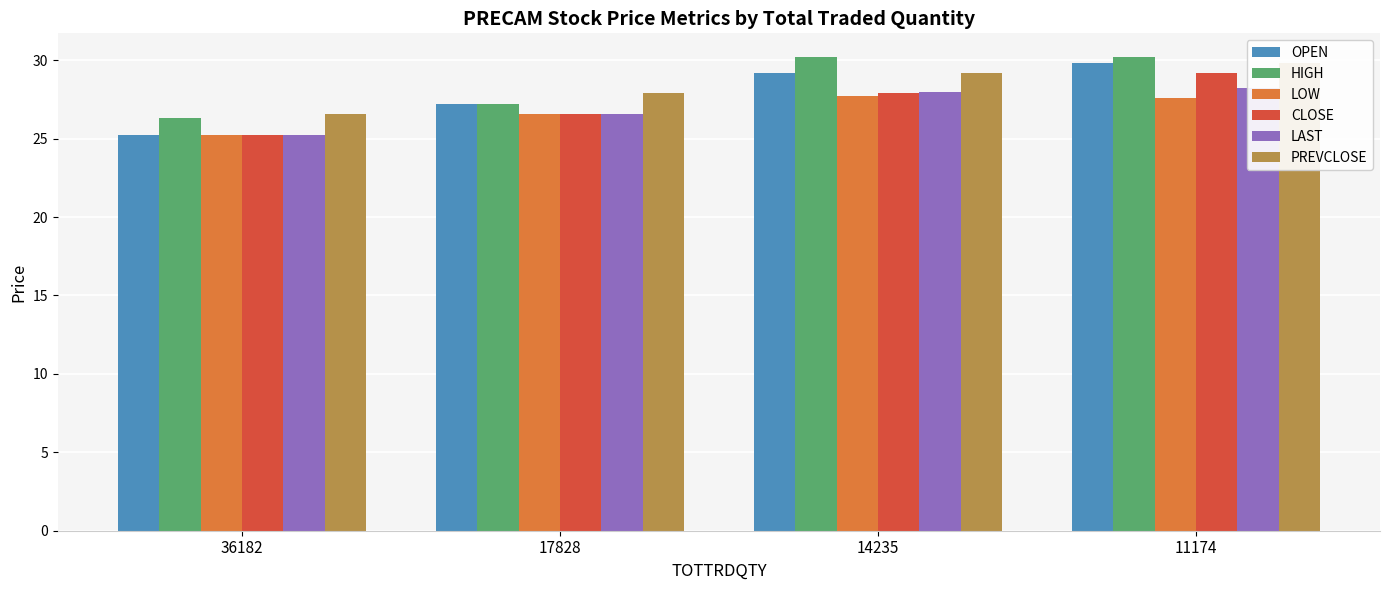

What are all the series names shown in the legend?

OPEN, HIGH, LOW, CLOSE, LAST, PREVCLOSE